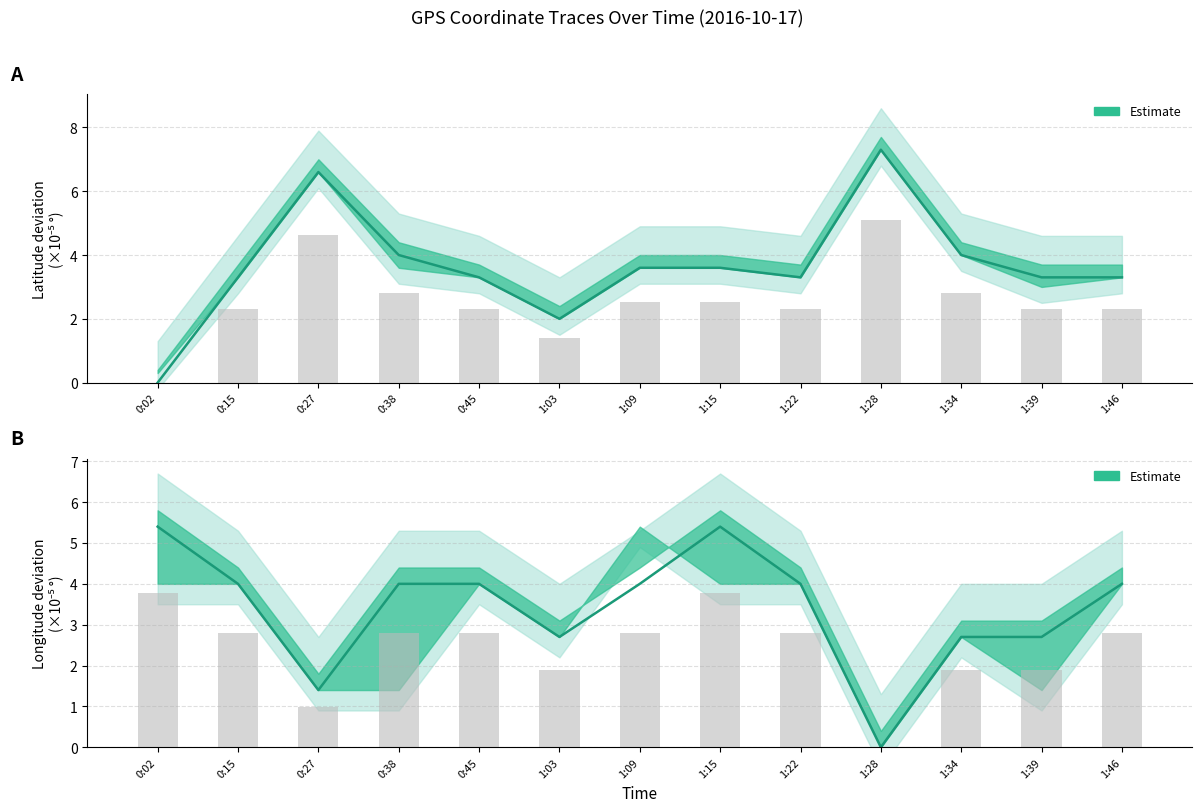

At how many categories does at least one series exceed 3?

12